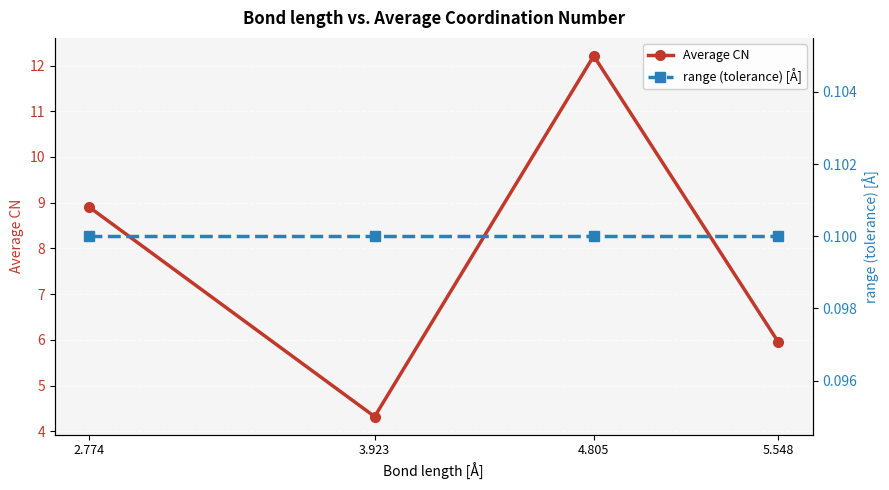

Between 4.805 and 5.548, which is larger?

4.805